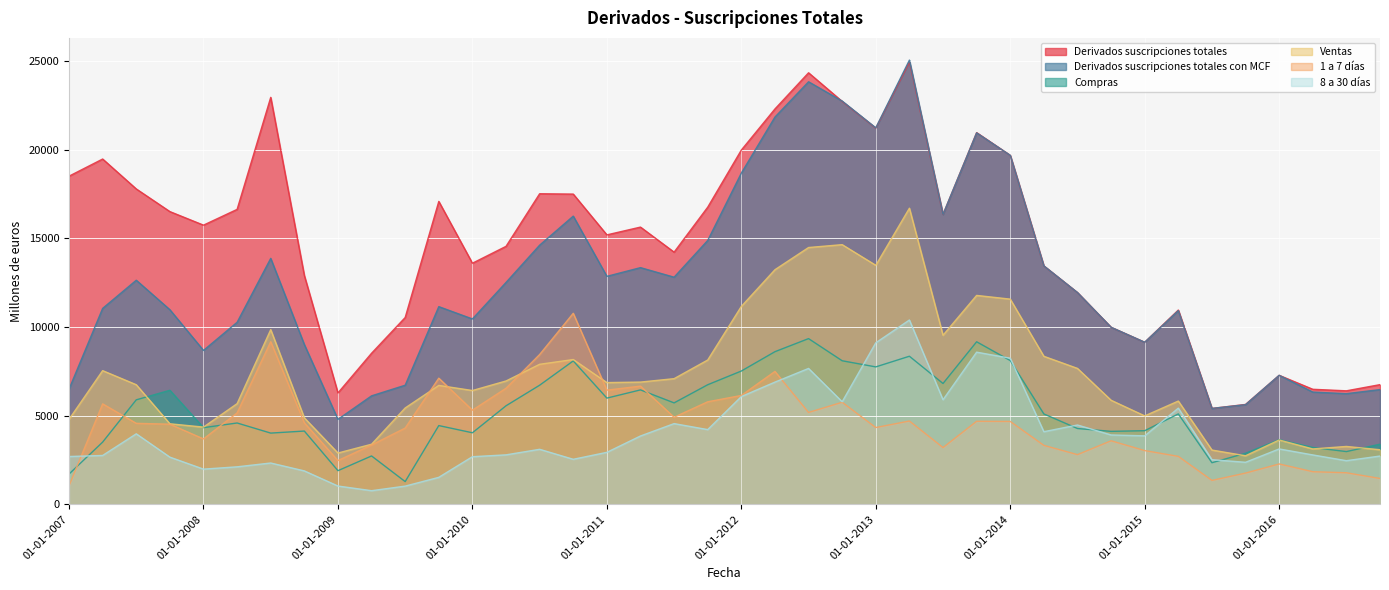

Reading left to right, extract all data points from this chart.

Derivados suscripciones totales: 18507	19474	17787	16509	15745	16634	22951	12906	6284	8522	10536	17083	13598	14550	17516	17496	15196	15635	14222	16758	19979	22297	24337	22722	21216	24950	16348	20962	19681	13447	11943	9986	9141	10957	5410	5634	7276	6489	6402	6751
Derivados suscripciones totales con MCF: 6501	11051	12639	10976	8681	10267	13871	9011	4793	6119	6718	11150	10455	12514	14616	16254	12858	13349	12810	14883	18680	21840	23830	22742	21231	25052	16350	20949	19682	13447	11943	9986	9141	10925	5410	5621	7276	6332	6241	6472
Compras: 1708	3510	5894	6433	4325	4588	4018	4133	1899	2729	1283	4442	4036	5558	6718	8088	5991	6454	5722	6745	7518	8609	9346	8097	7751	8352	6815	9168	8109	5098	4277	4116	4153	5100	2347	2881	3646	3207	2976	3393
Ventas: 4793	7540	6746	4543	4356	5679	9852	4878	2894	3390	5435	6707	6419	6957	7898	8166	6867	6895	7088	8139	11162	13231	14483	14645	13480	16700	9535	11782	11573	8349	7666	5870	4988	5825	3062	2740	3630	3125	3265	3079
1 a 7 días: 1050	5666	4569	4520	3690	5156	9170	4596	2469	3347	4301	7115	5310	6546	8449	10775	6439	6666	4912	5784	6141	7496	5183	5757	4332	4700	3202	4685	4675	3326	2804	3585	3032	2706	1351	1763	2278	1841	1781	1460
8 a 30 días: 2697	2757	3977	2662	1986	2116	2331	1886	1033	770	1028	1523	2687	2791	3104	2541	2933	3855	4553	4215	6078	6893	7664	5786	9110	10395	5899	8582	8241	4097	4474	3913	3863	5425	2518	2372	3125	2787	2462	2724